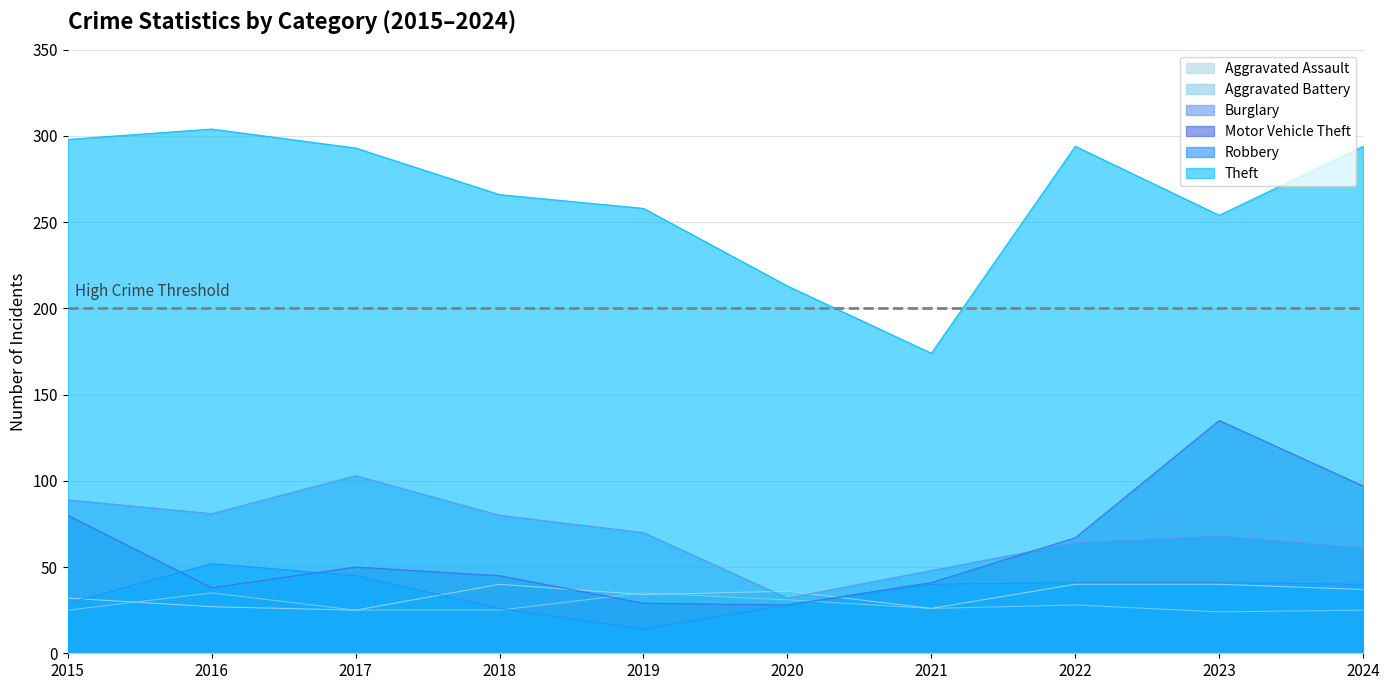

The value of Robbery at 2022 is 13. True or false?

False